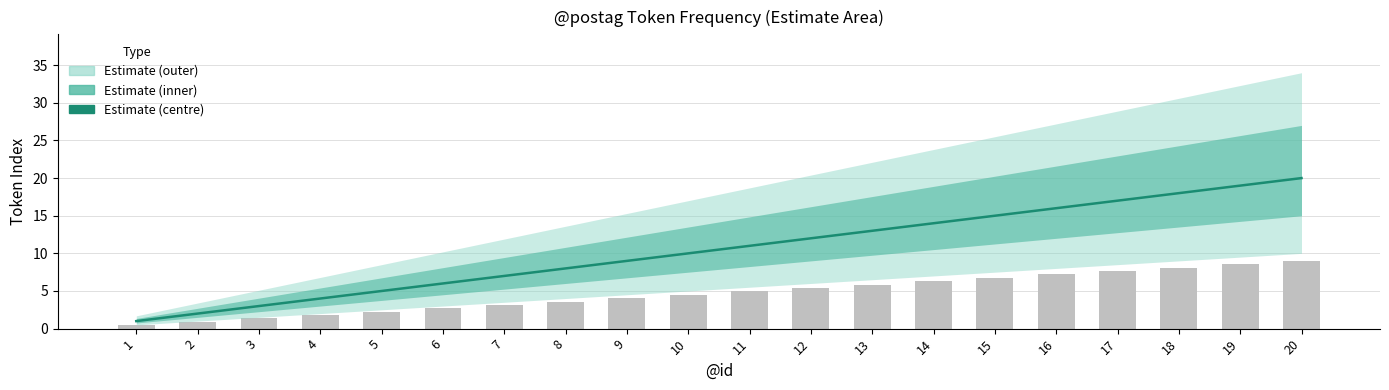

What is the average value?

10